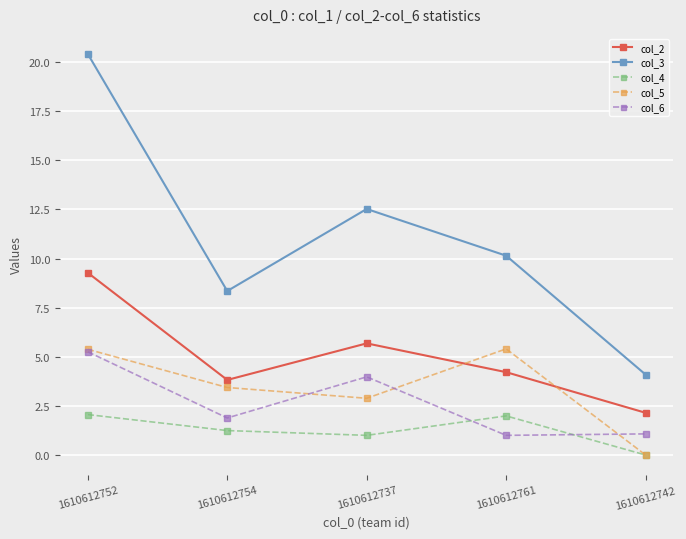

Which series has the largest range (max minus min)?

col_3